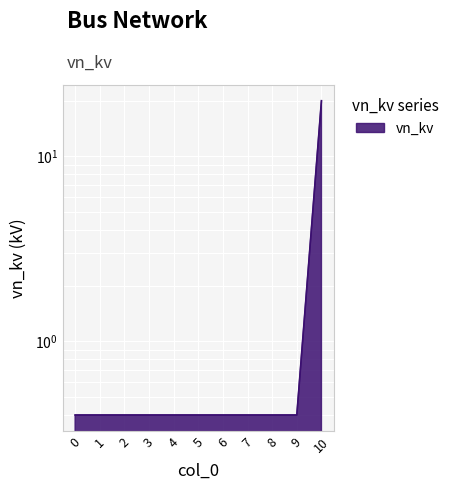

What is the greatest value displayed?

20.0